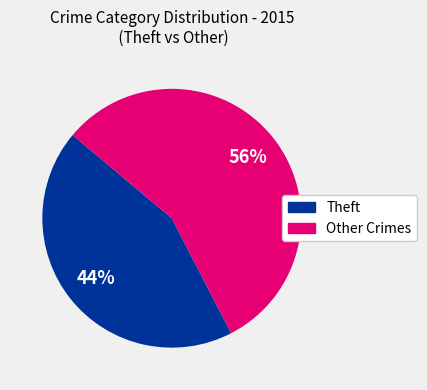

Count the number of slices in the pie.

2